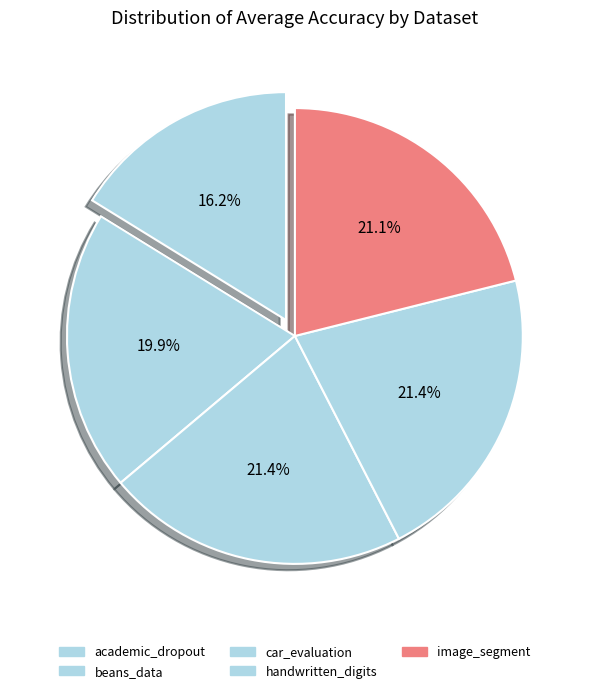

To the nearest percent, what is the average slice percentage?

20%